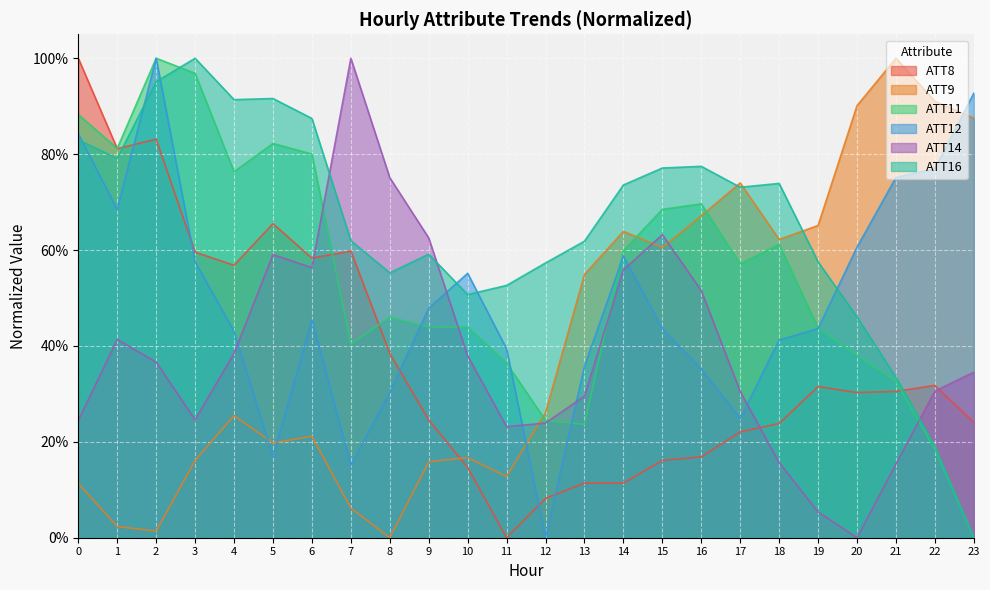

The value of ATT14 at 22 is 0.1. True or false?

False